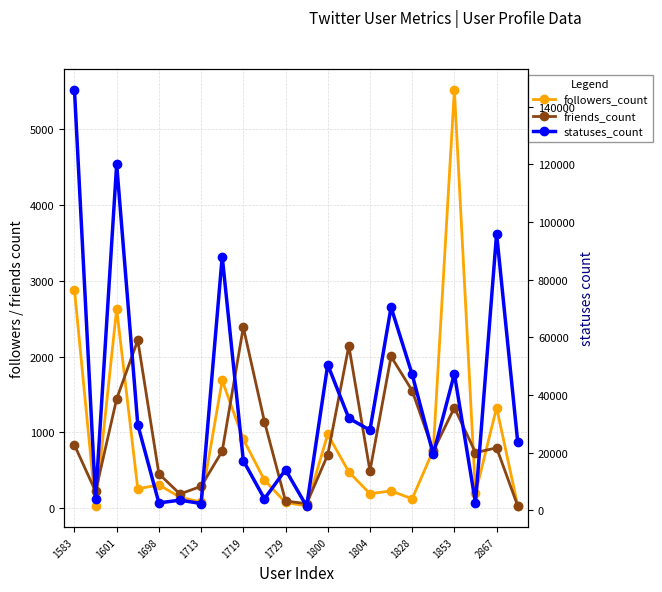

List the series in order of their peak value, lowest first.

friends_count, followers_count, statuses_count